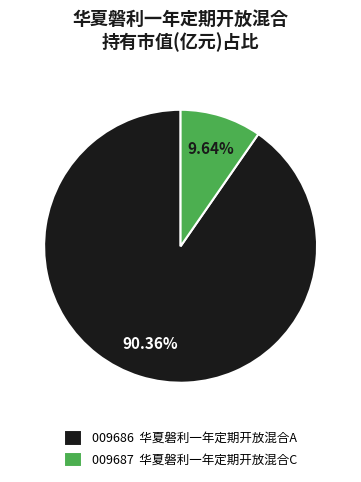

Which slice represents more than half of the pie?

009686 华夏磐利一年定期开放混合A